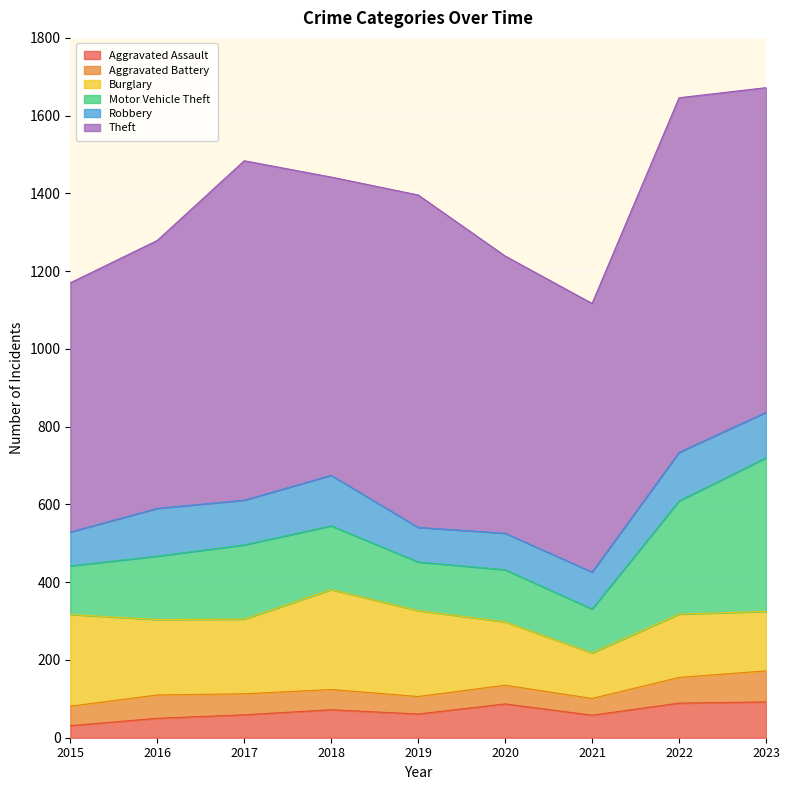

List the series in order of their peak value, highest first.

Theft, Motor Vehicle Theft, Burglary, Robbery, Aggravated Assault, Aggravated Battery